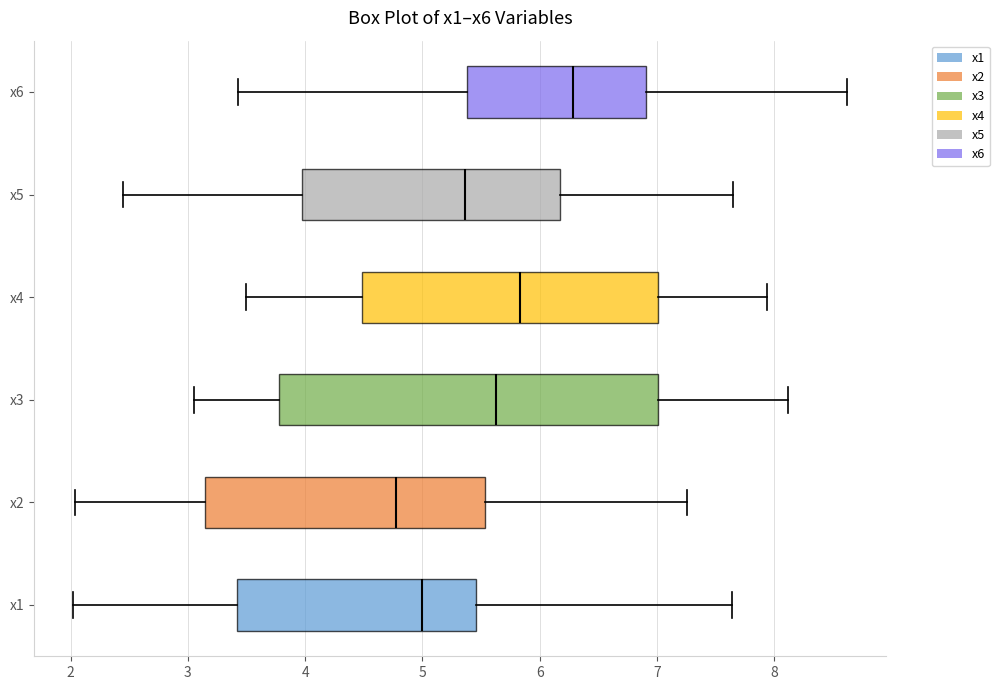

Which box's median line is the furthest to the left?

x2